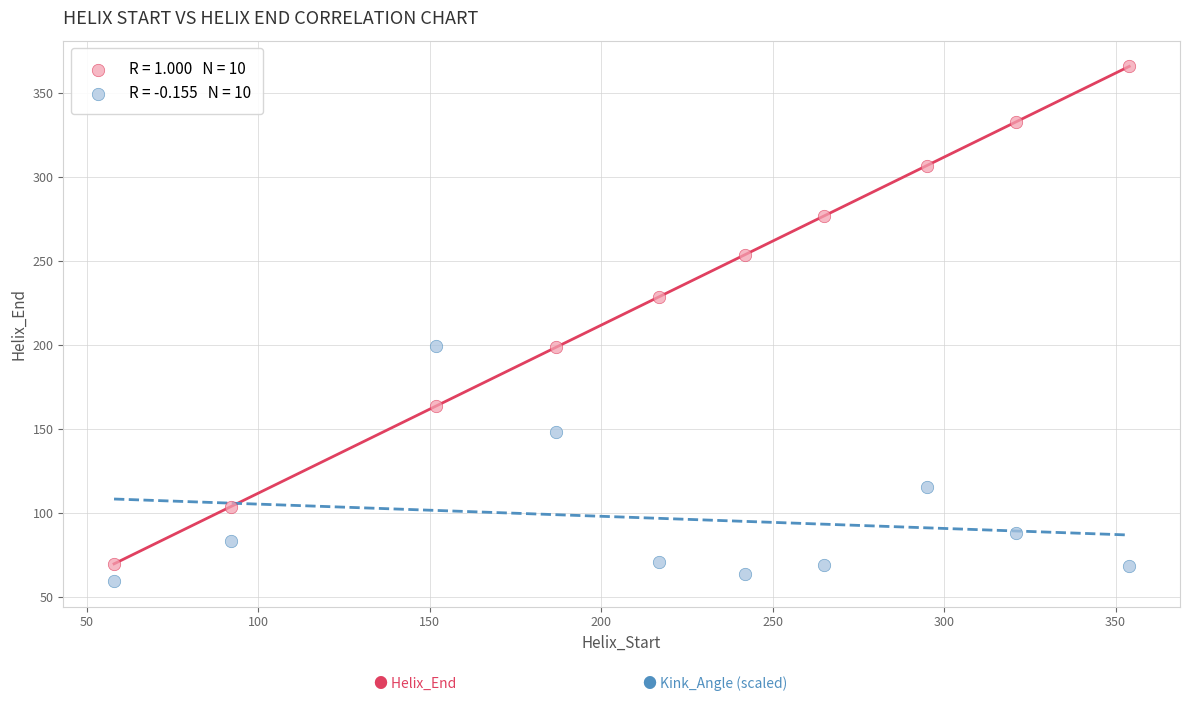

Across all data points, what is the range of Y values (max minus min)?

306.2